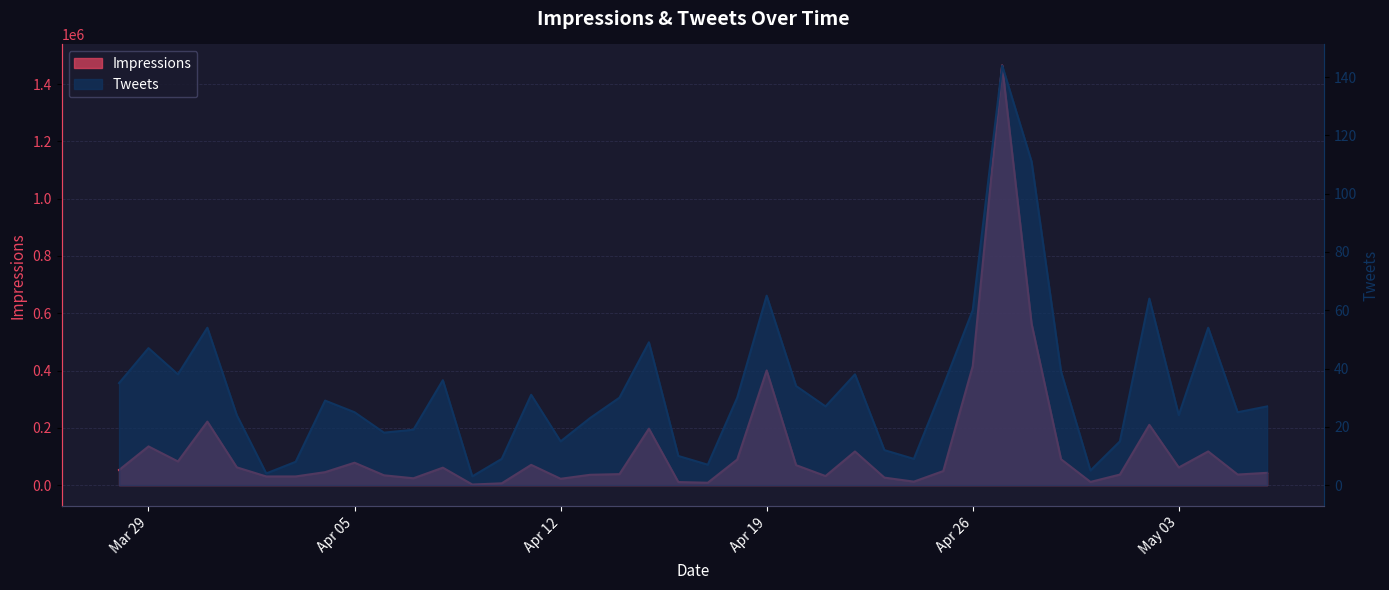

At which category is the sum across all series the highest?

2016-04-27